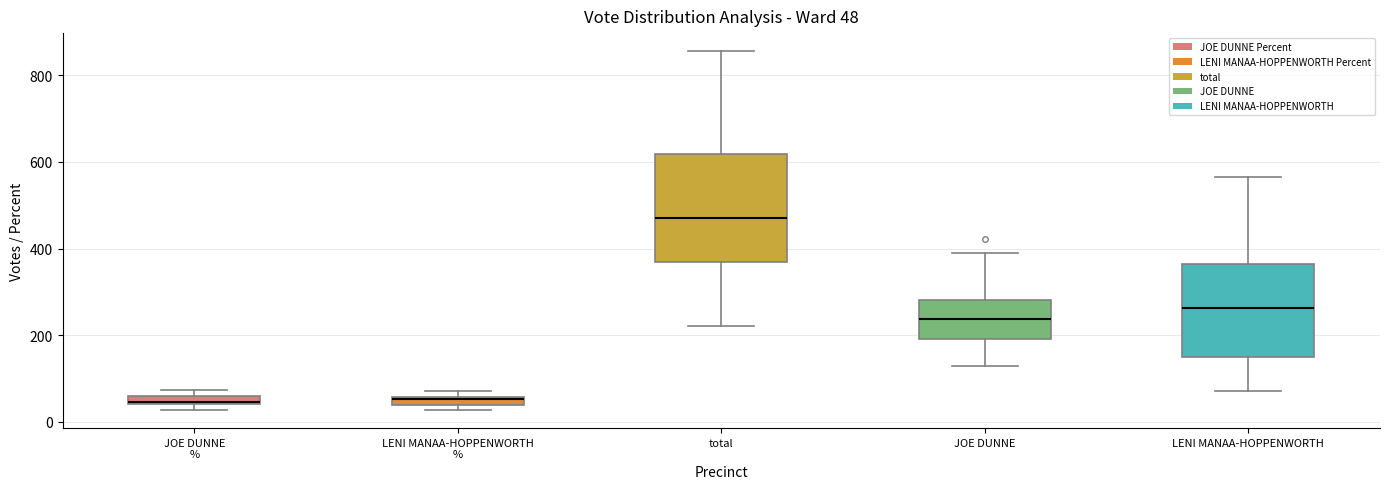

Which box is the tallest, from its lower edge to its upper edge?

total